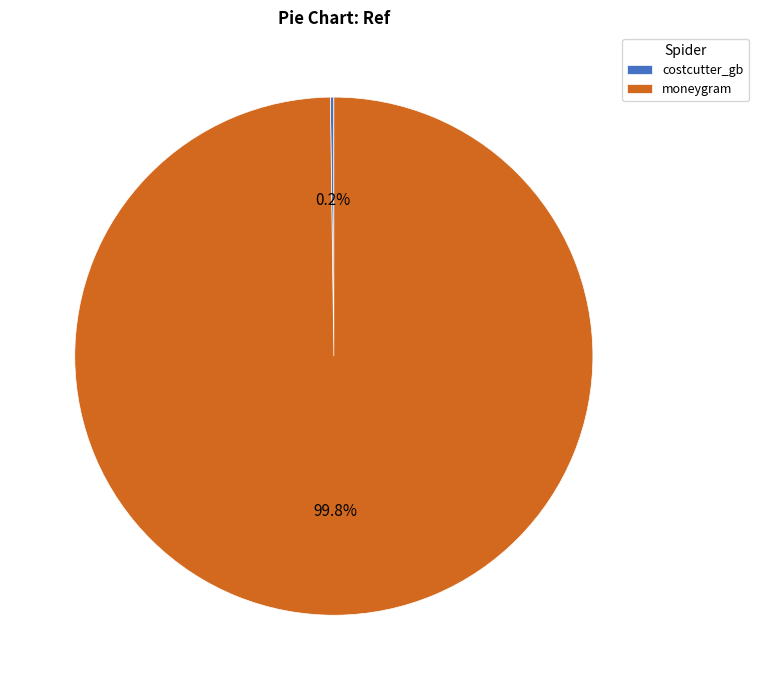

Which slice is the largest?

moneygram